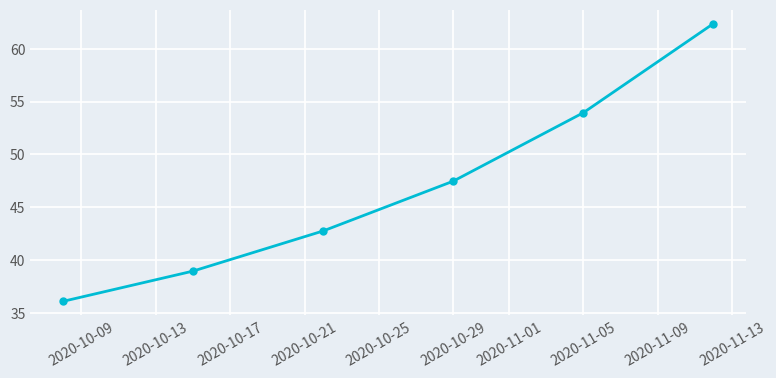

What is the value of the 4th point from the left?

47.5